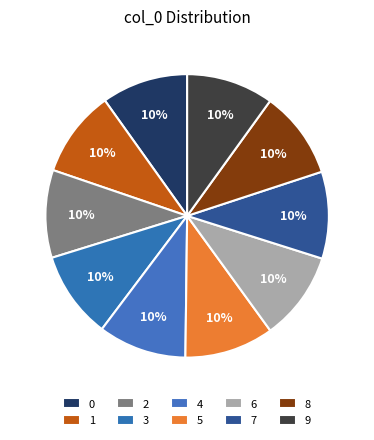

How many segments does this pie chart have?

10